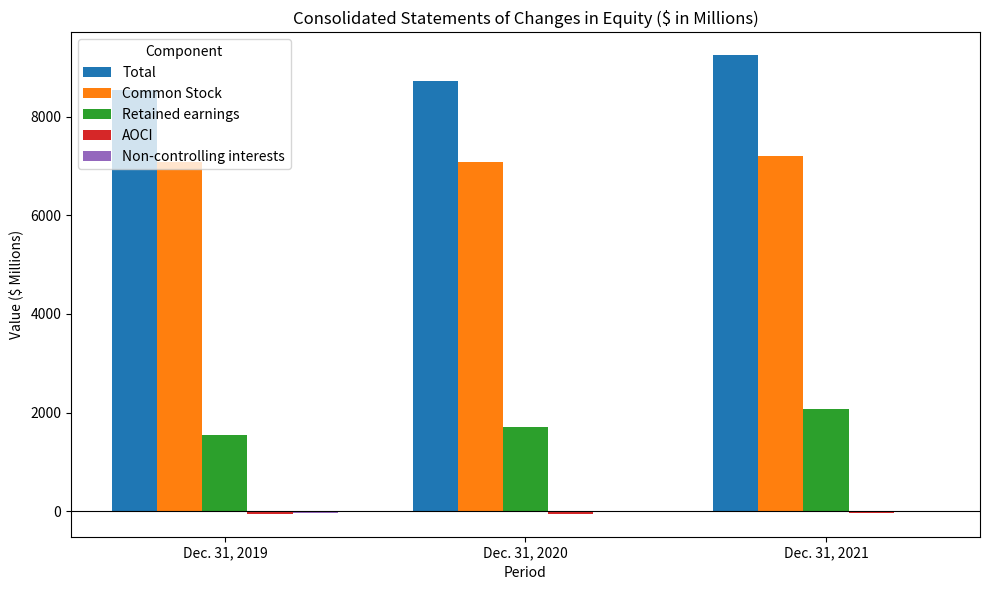

What is the difference between the Common Stock values at Dec. 31, 2019 and Dec. 31, 2021?

135.1